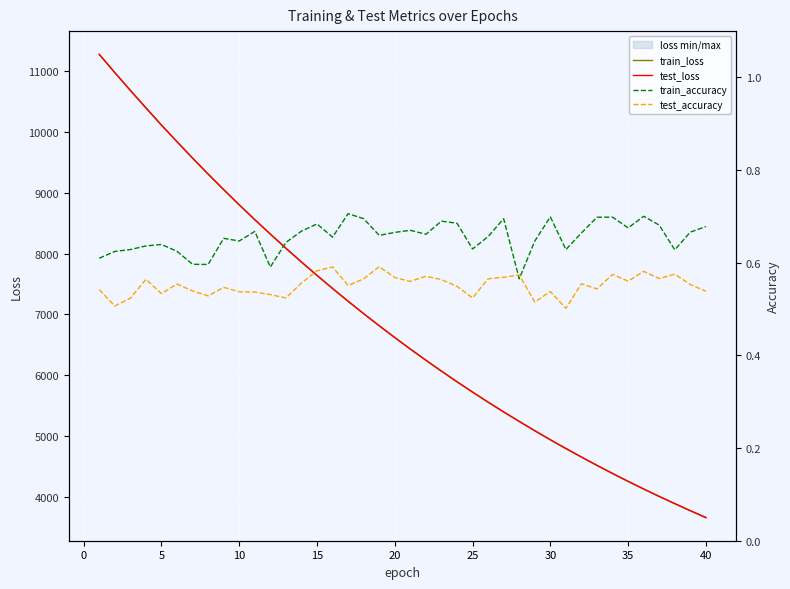

What is the value of the test_accuracy point at the 38th from the left?

0.6